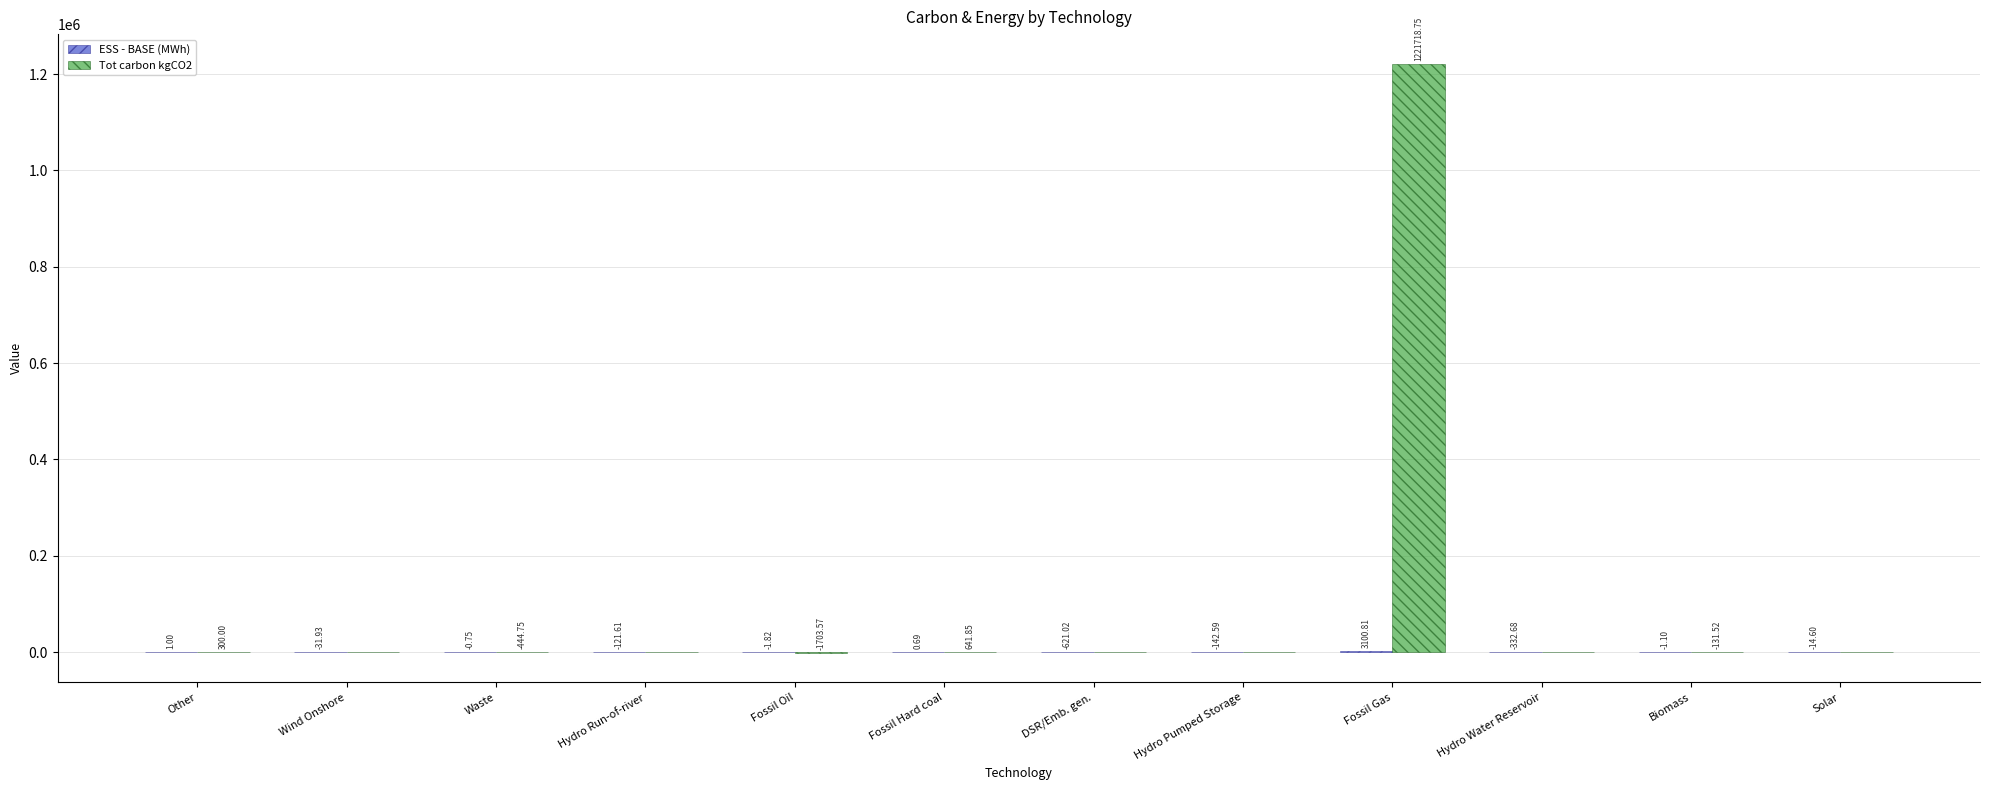

Does the chart contain stacked bars?

No